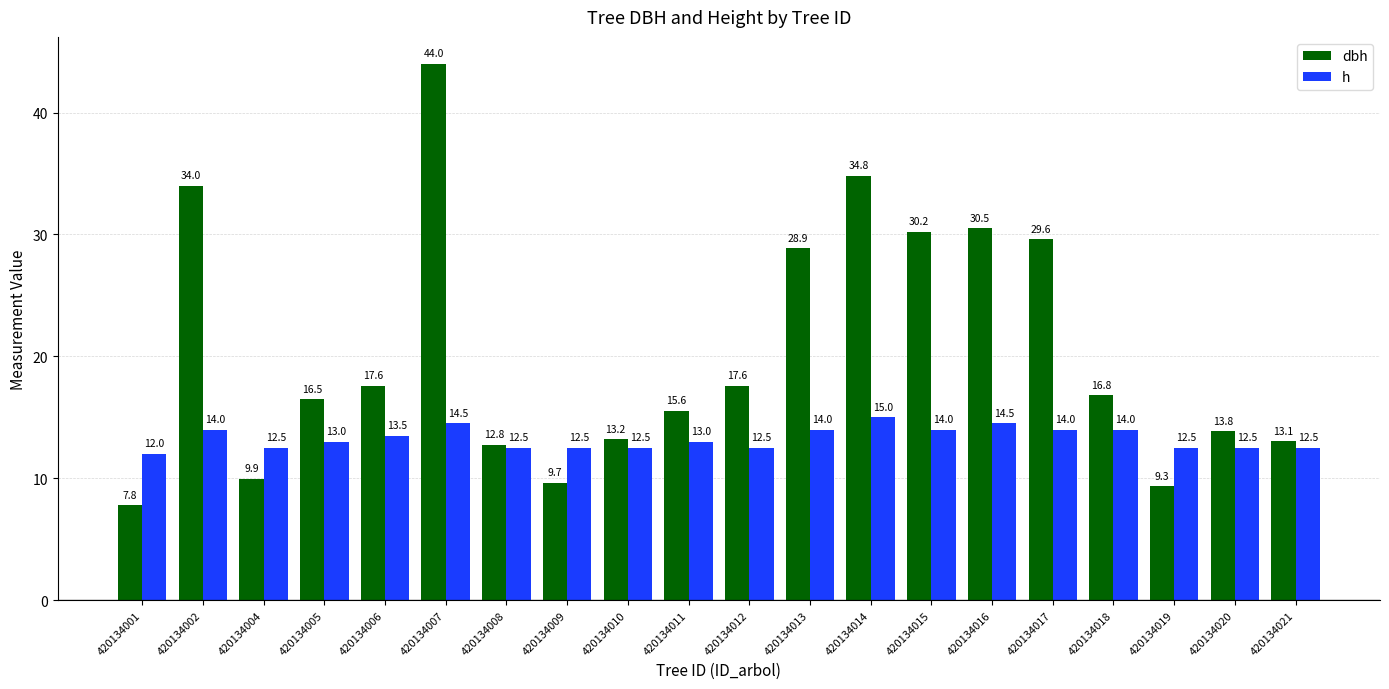

The value of dbh at 420134017 is 29.6. True or false?

True